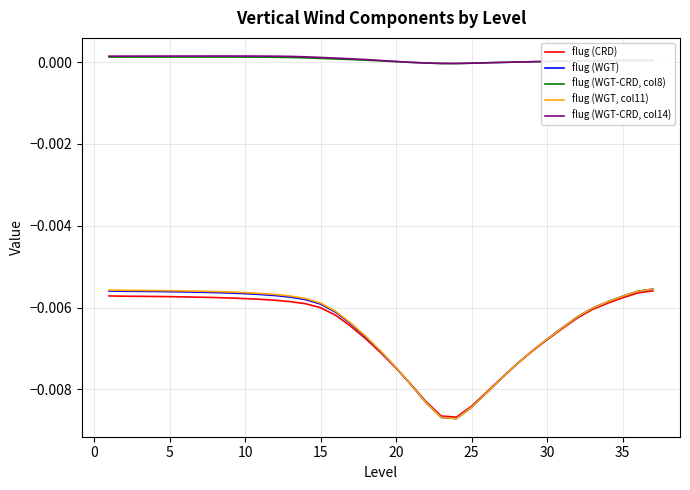

True or false: flug (CRD) and flug (WGT-CRD, col8) cross at least once.

False